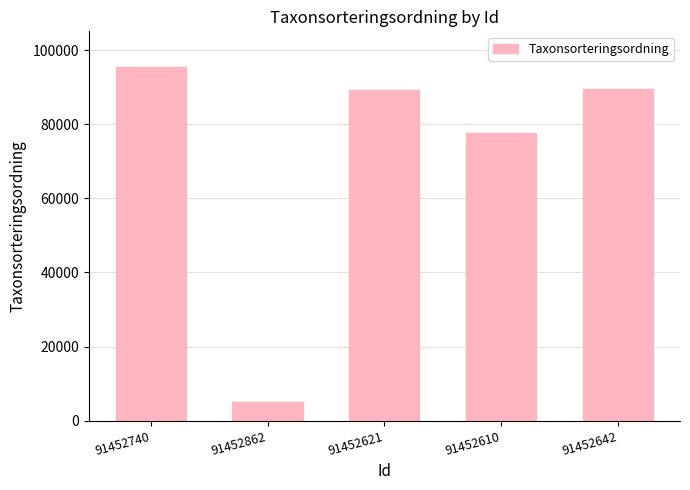

What is the change in value from 91452740 to 91452621?

-6163